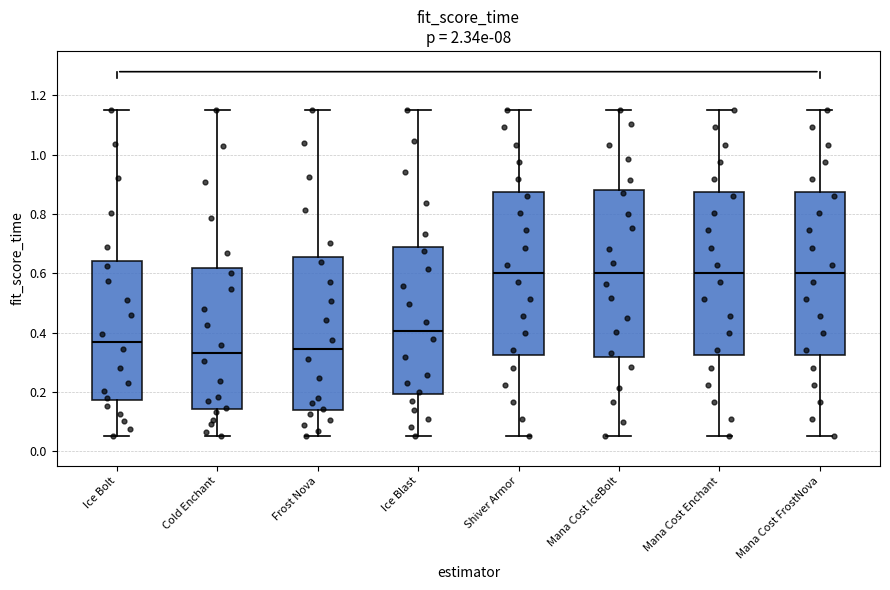

Where is the upper edge of the box for Mana Cost Enchant on the y-axis? The values are not printed on the chart, so give them approximately, as read against the axis.

0.88